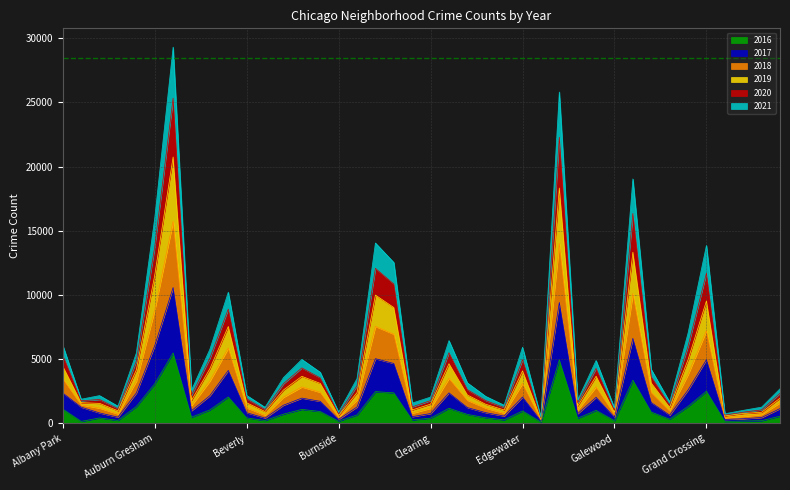

What is the difference between the 2017 values at Edison Park and Auburn Gresham?

5854